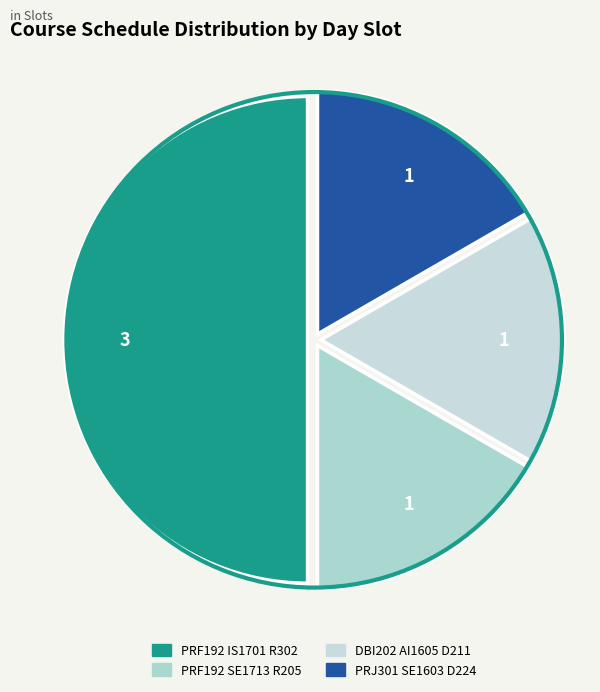

Count the number of slices in the pie.

4